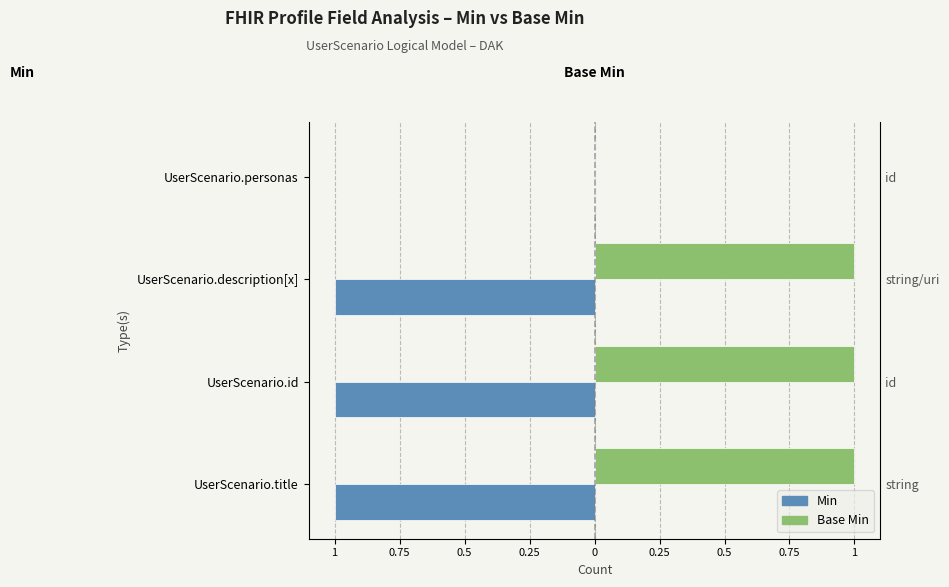

Read the Base Min value at UserScenario.title.

1